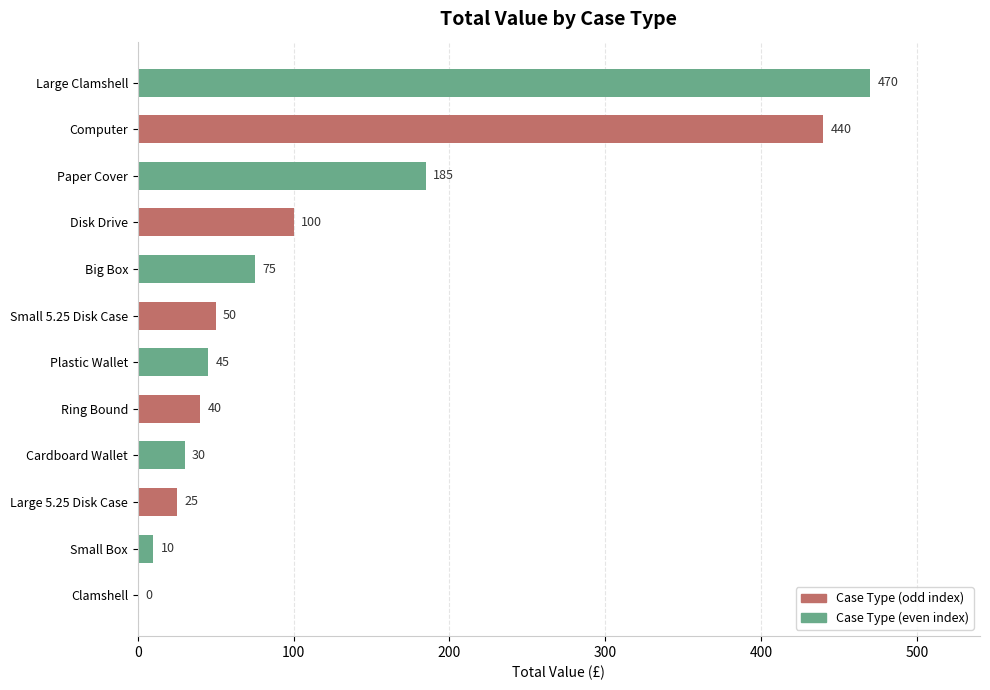

What is the greatest value displayed?

470